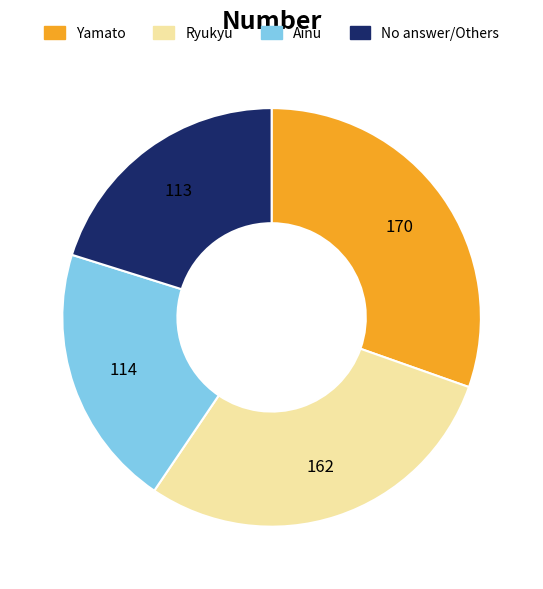

Is there any slice that represents more than half of the pie?

No